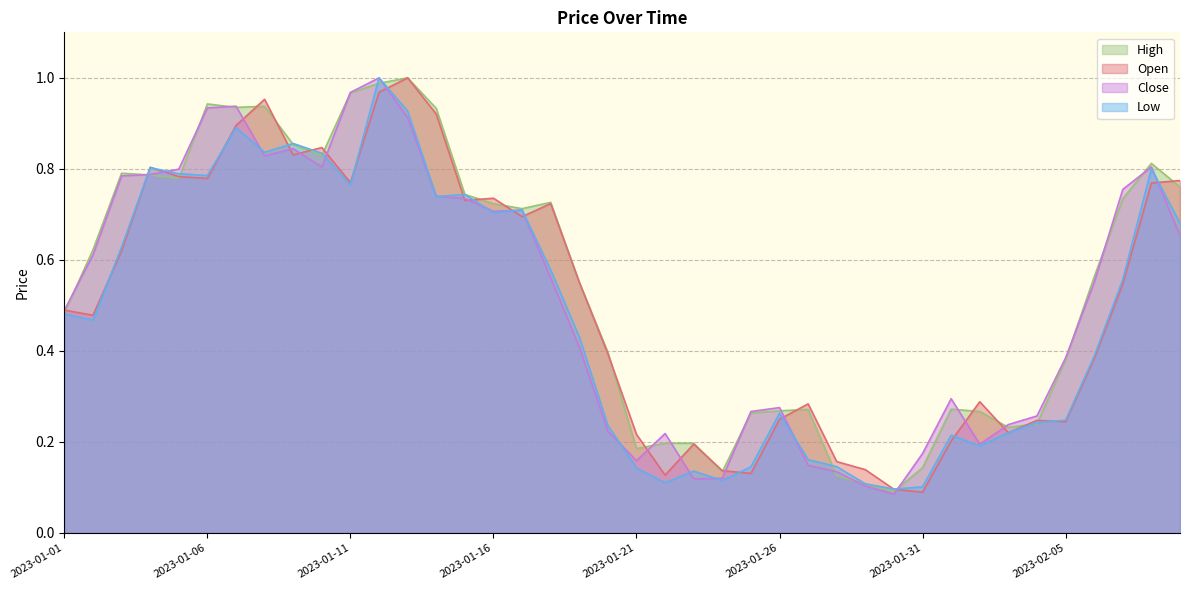

What is the label of the 3rd point from the left?

2023-01-03